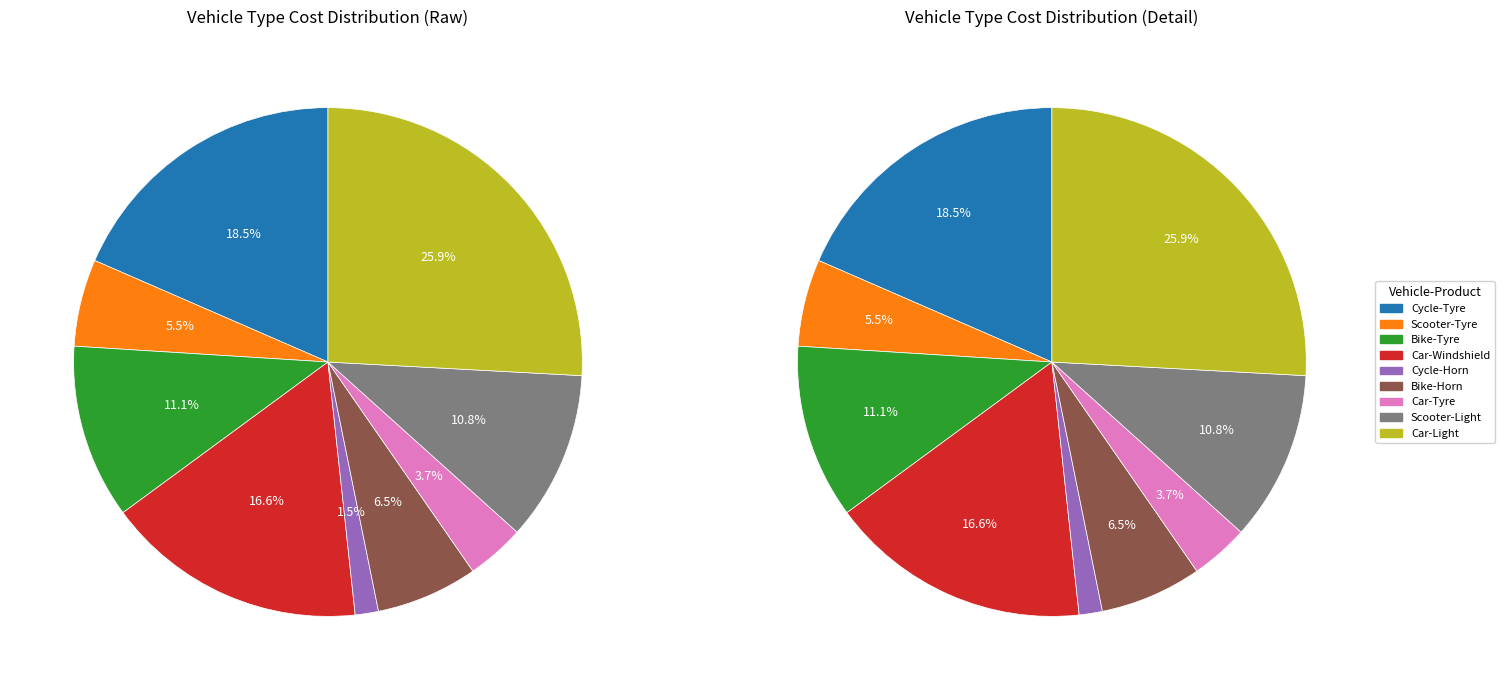

Which category has the smallest portion of the pie?

Cycle-Horn